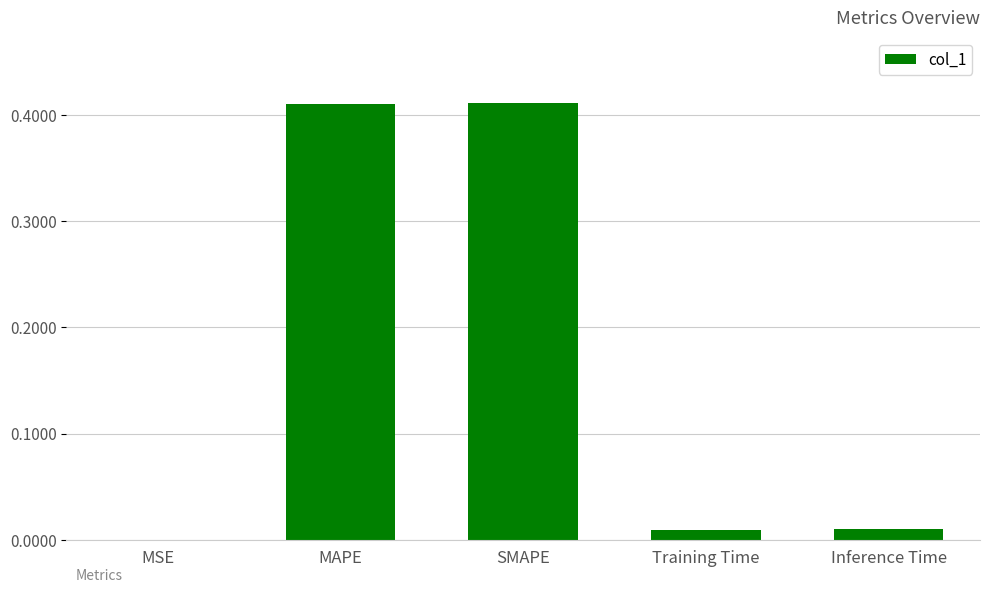

Between Inference Time and MSE, which is larger?

Inference Time